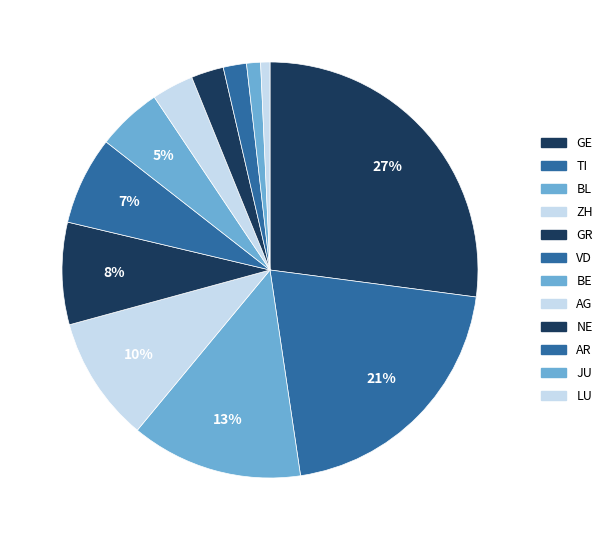

Is there any slice that represents more than half of the pie?

No